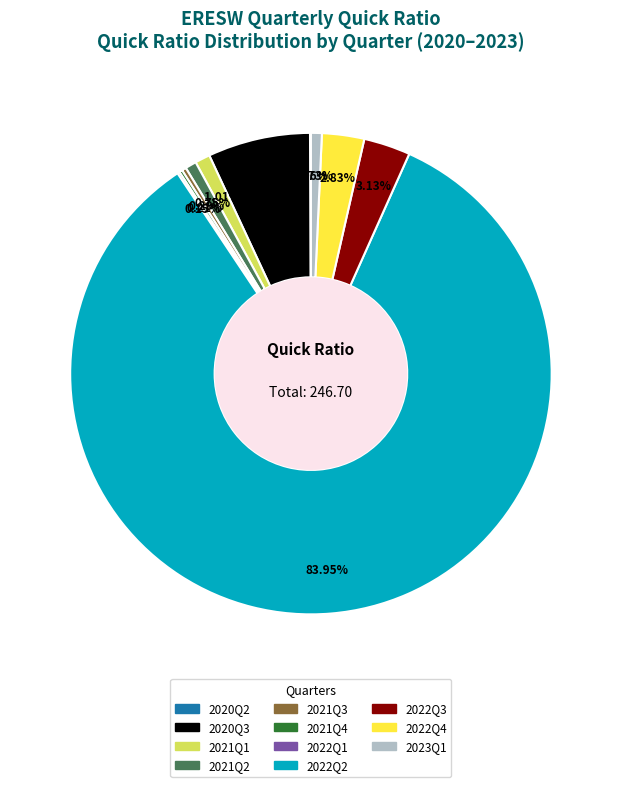

Combined, do 2021Q1 and 2021Q3 account for over 50%?

No